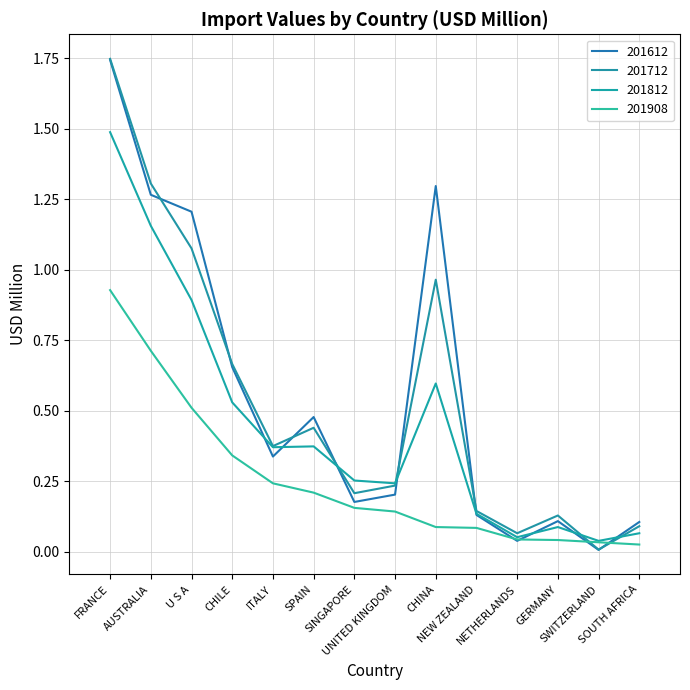

What is the sum of all 201908 values?

3.6